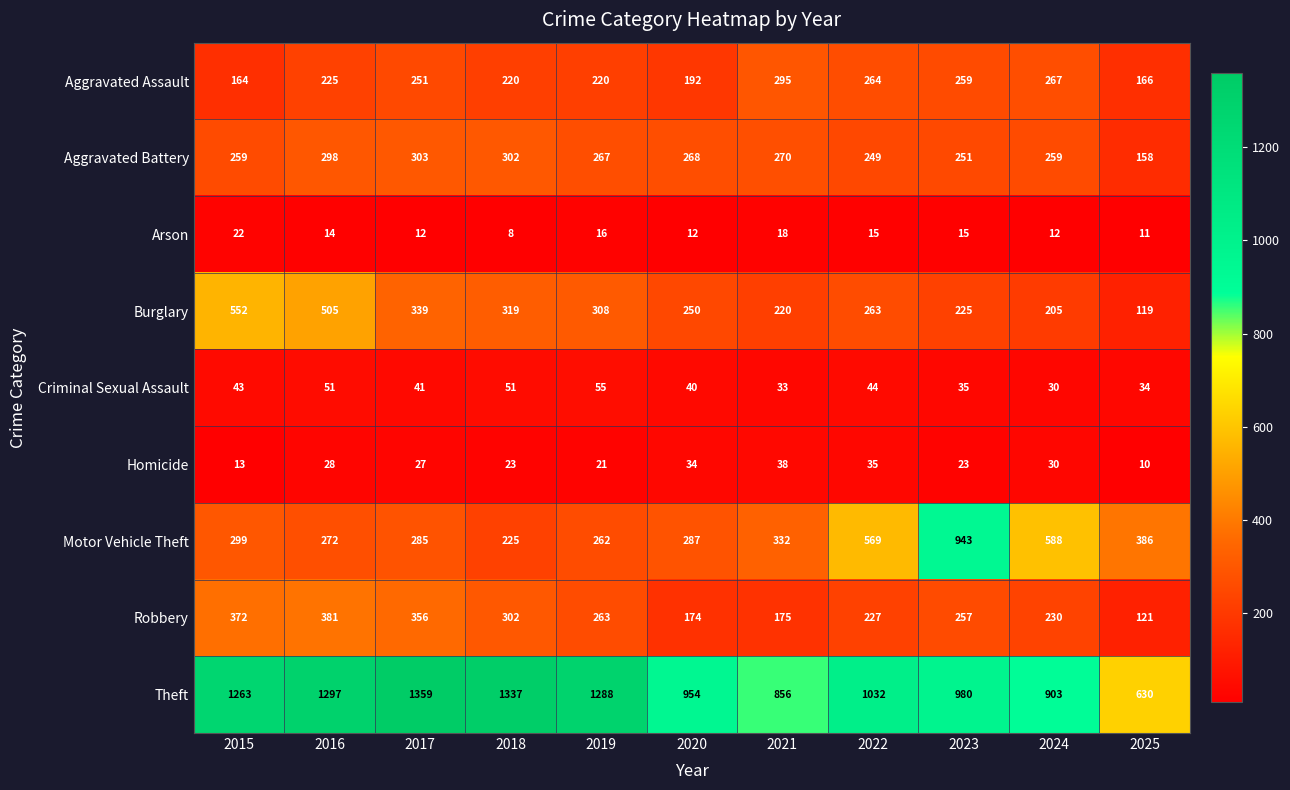

What is the total value across all series at 2023?

2988